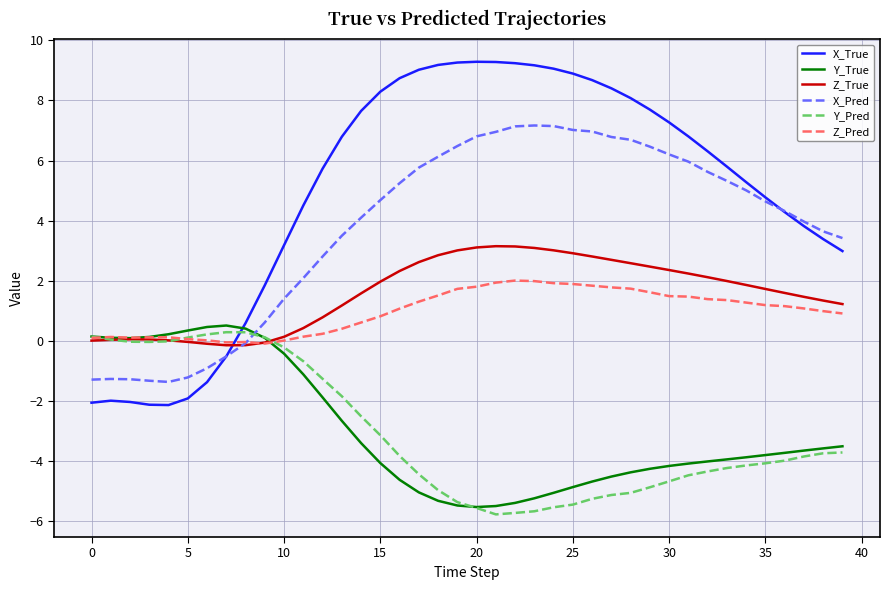

Which series has the largest total across all categories?

X_True